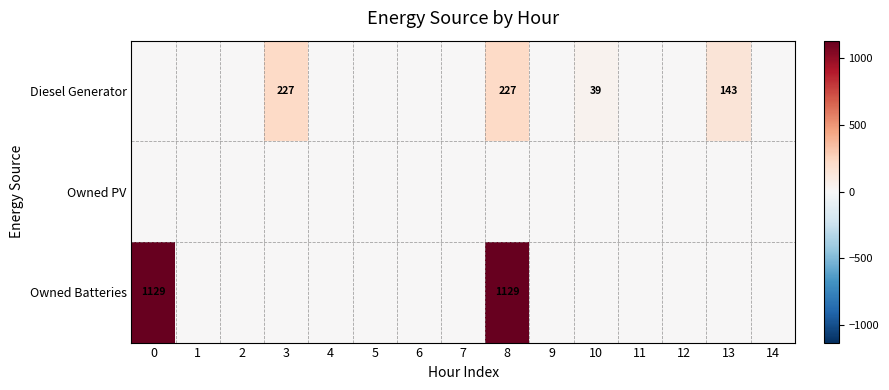

Is it true that Diesel Generator equals 39 at 10?

True